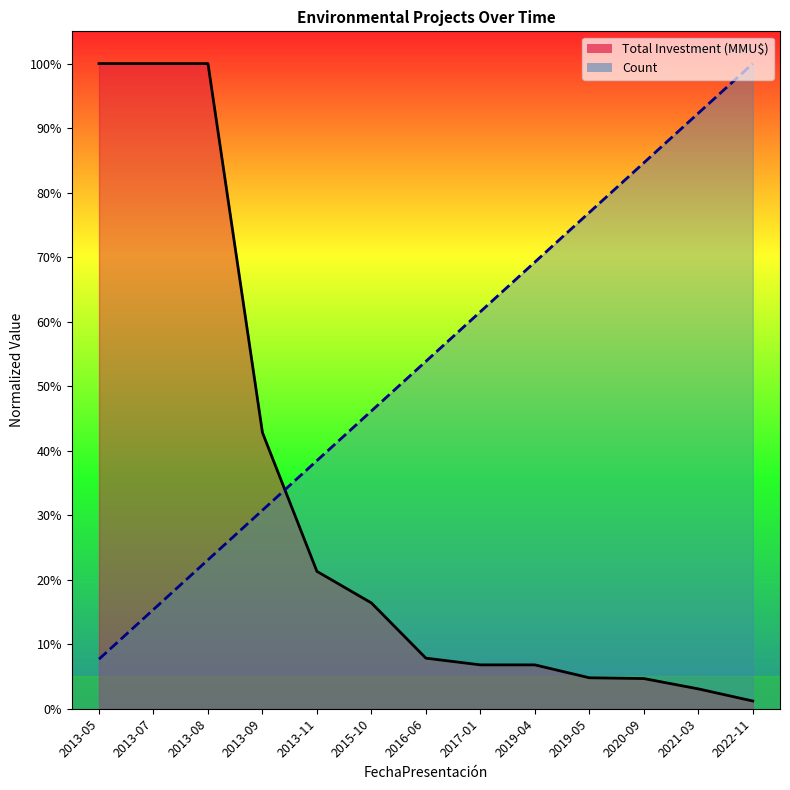

Which category has the highest value across all series?

2022-11